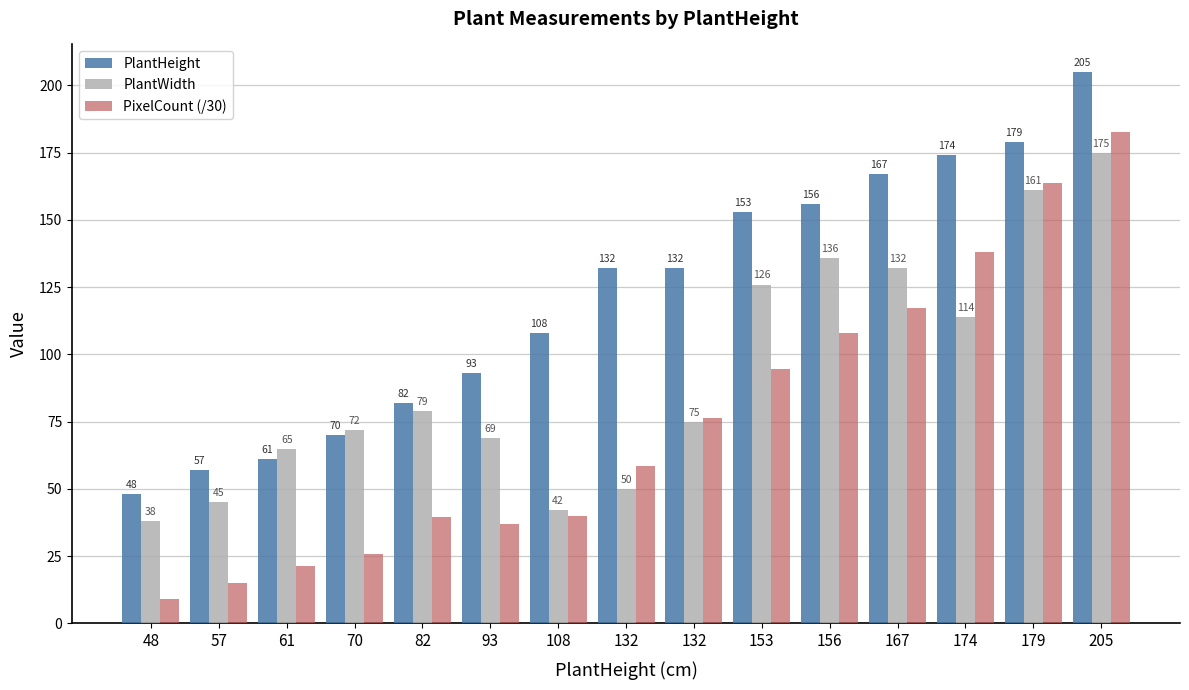

Between 82 and 167, which series saw the biggest shift?

PlantHeight